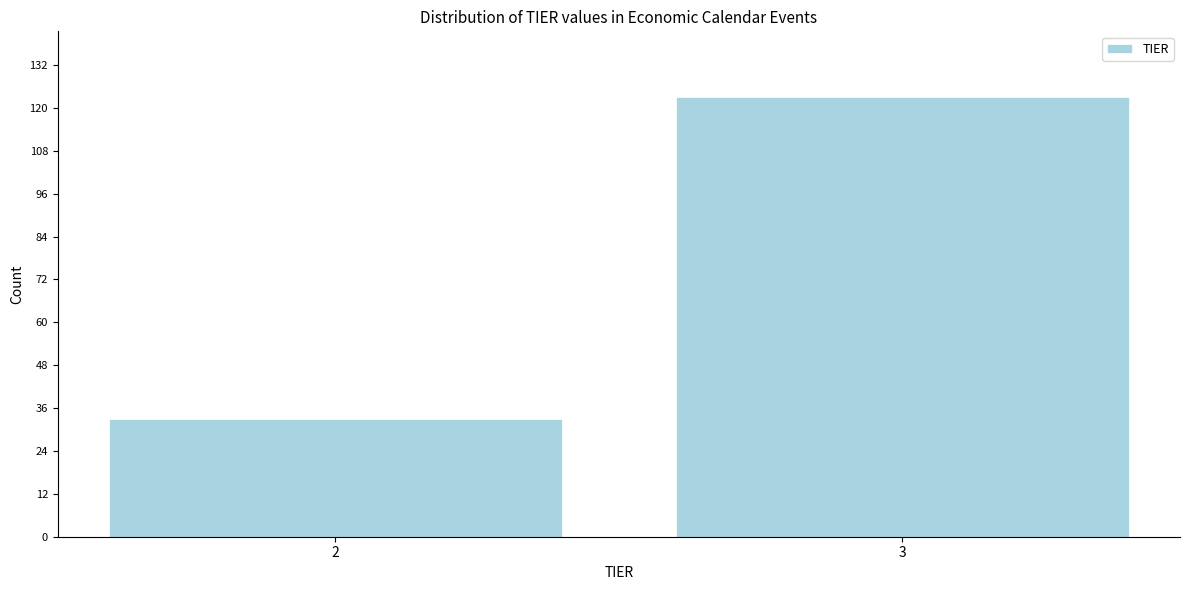

Reading left to right, list all the values displayed in this chart.

2=33	3=123